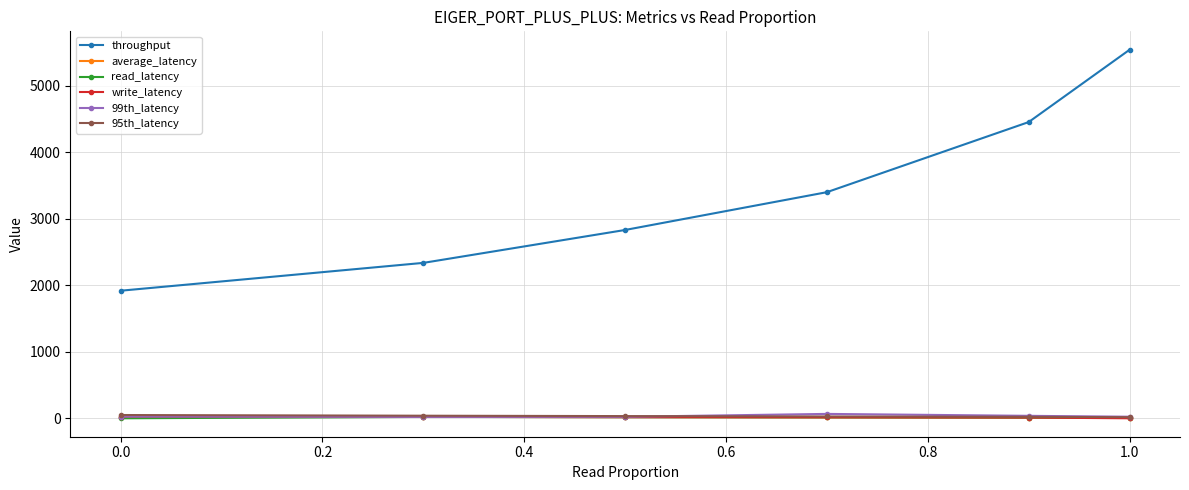

What is the value of the throughput point at the 3rd from the left?

2829.9